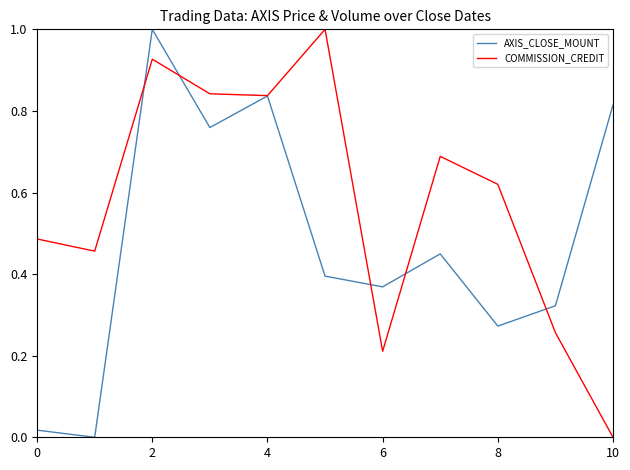

How many values in the AXIS_CLOSE_MOUNT series exceed 0?

10